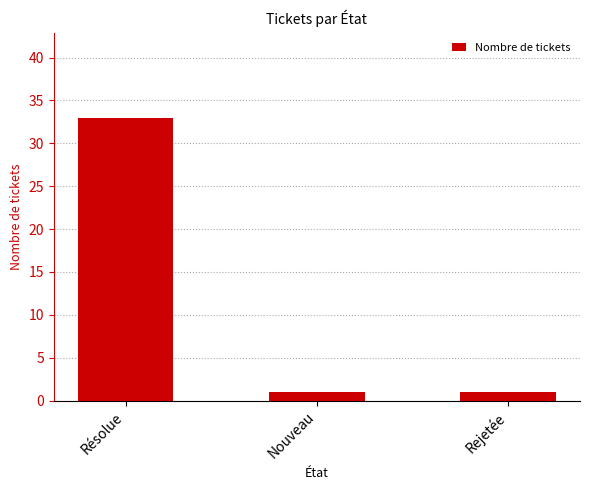

What is the change in value from Résolue to Nouveau?

-32